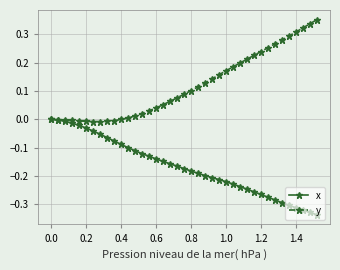

Rank the series by their average value, from lowest to highest.

x, y